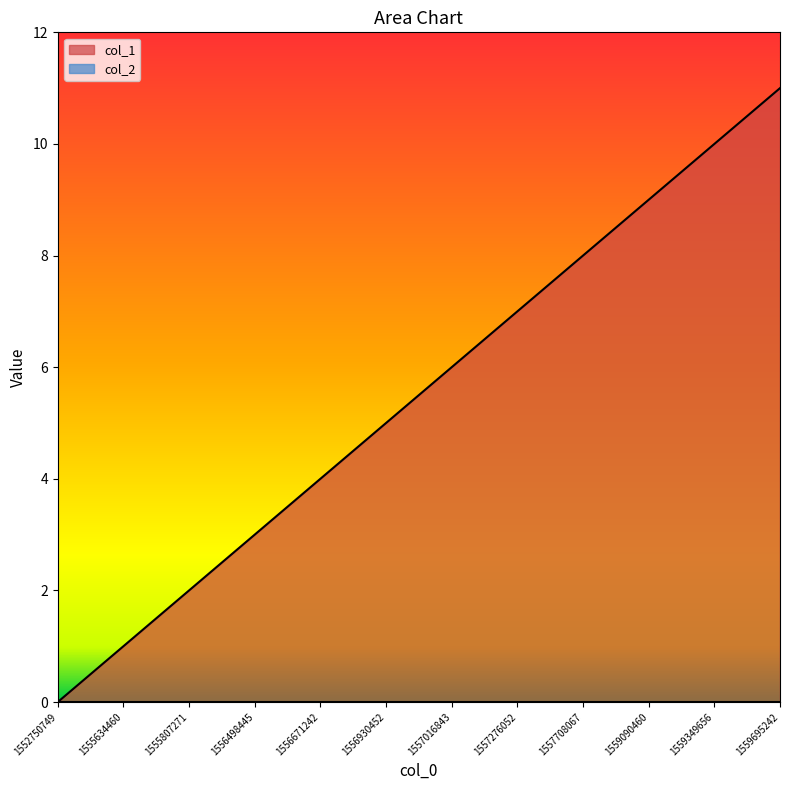

What value does the data have at 1559349656, to the nearest 5?

10